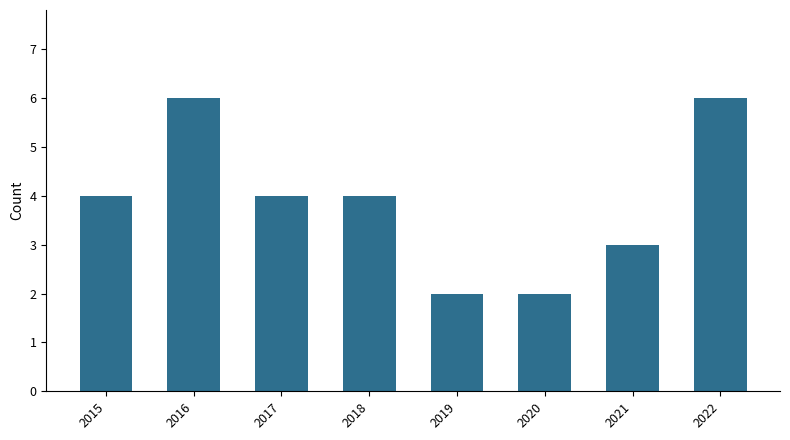

Is it true that the value at 2020 is 1?

False